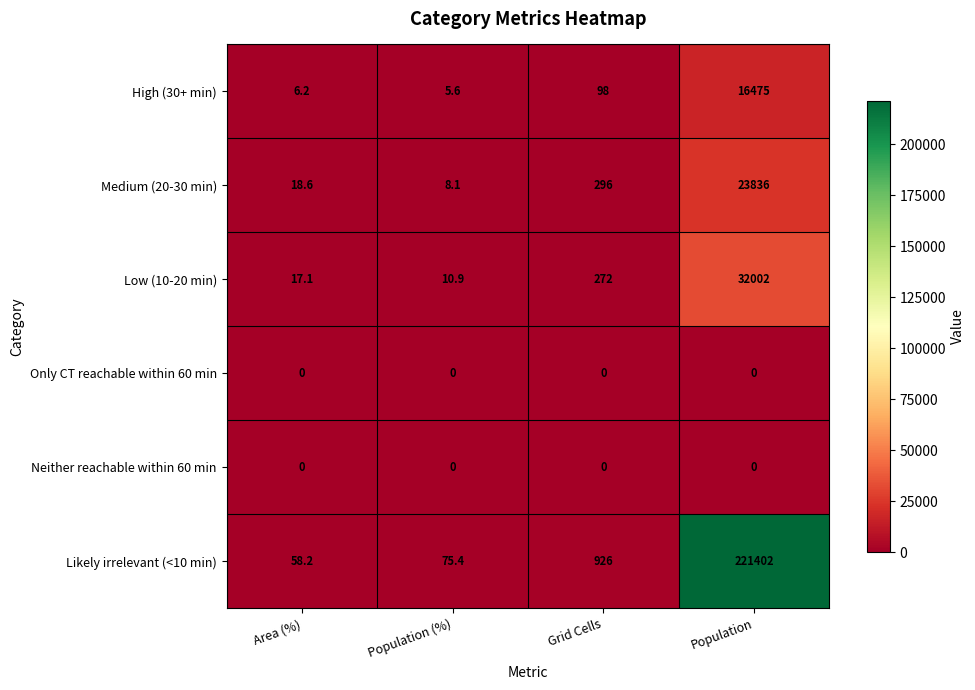

Which series has the largest total across all categories?

Likely irrelevant (<10 min)